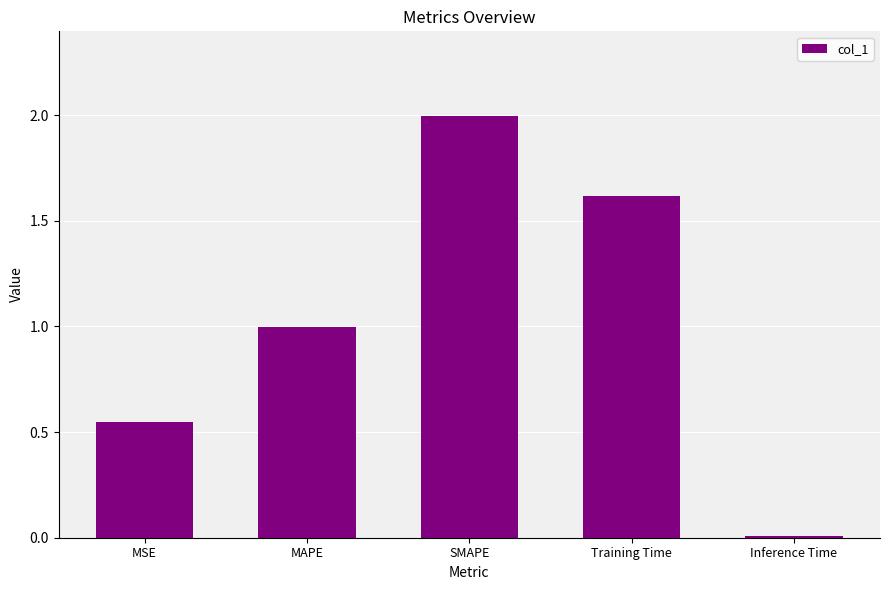

What is the label of the 4th bar from the right?

MAPE